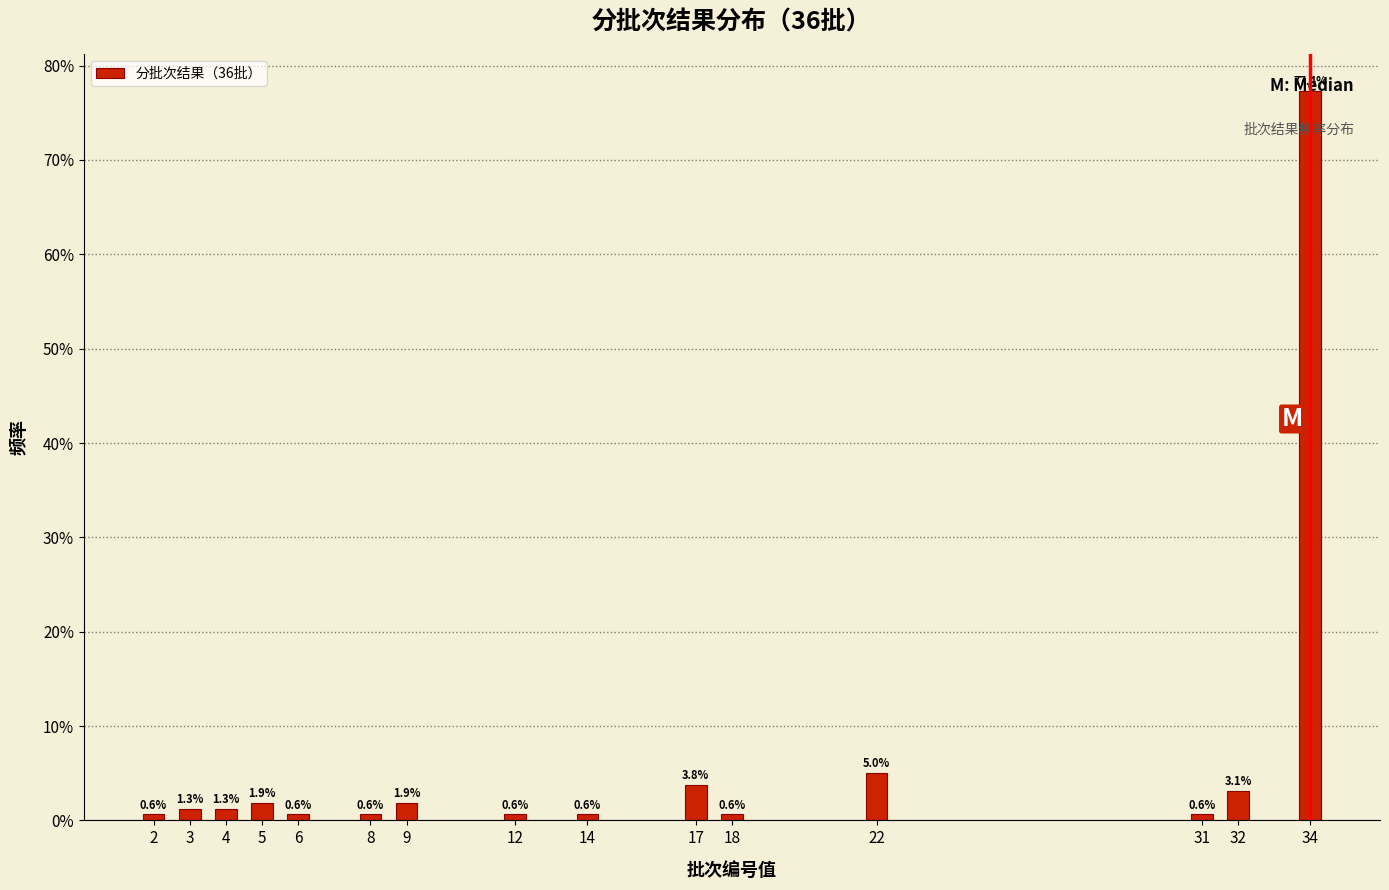

Which has a higher value, 31 or 4?

4